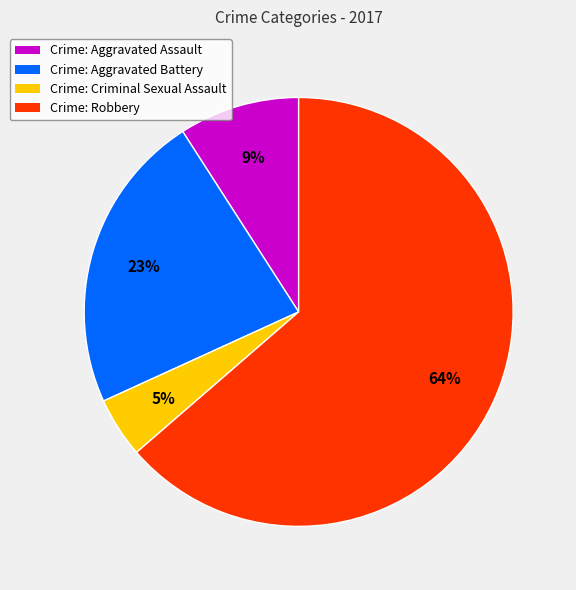

The Crime: Aggravated Battery slice represents 28% of the pie. True or false?

False